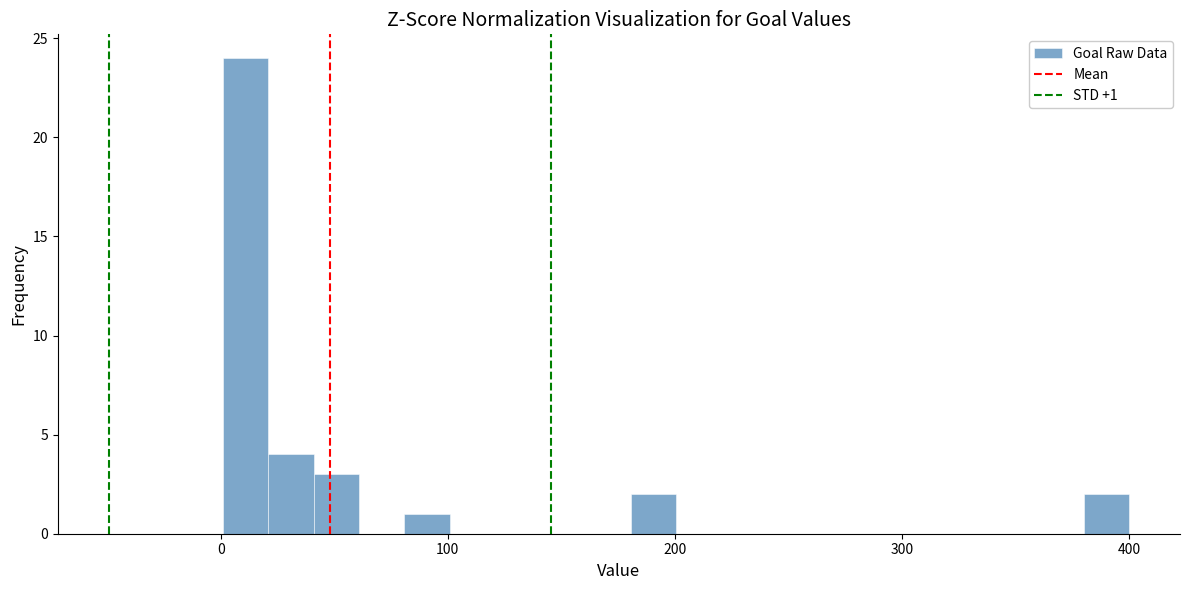

Around what value on the x-axis is the tallest bar? Give the approximate position of its centre, as read against the axis.

10